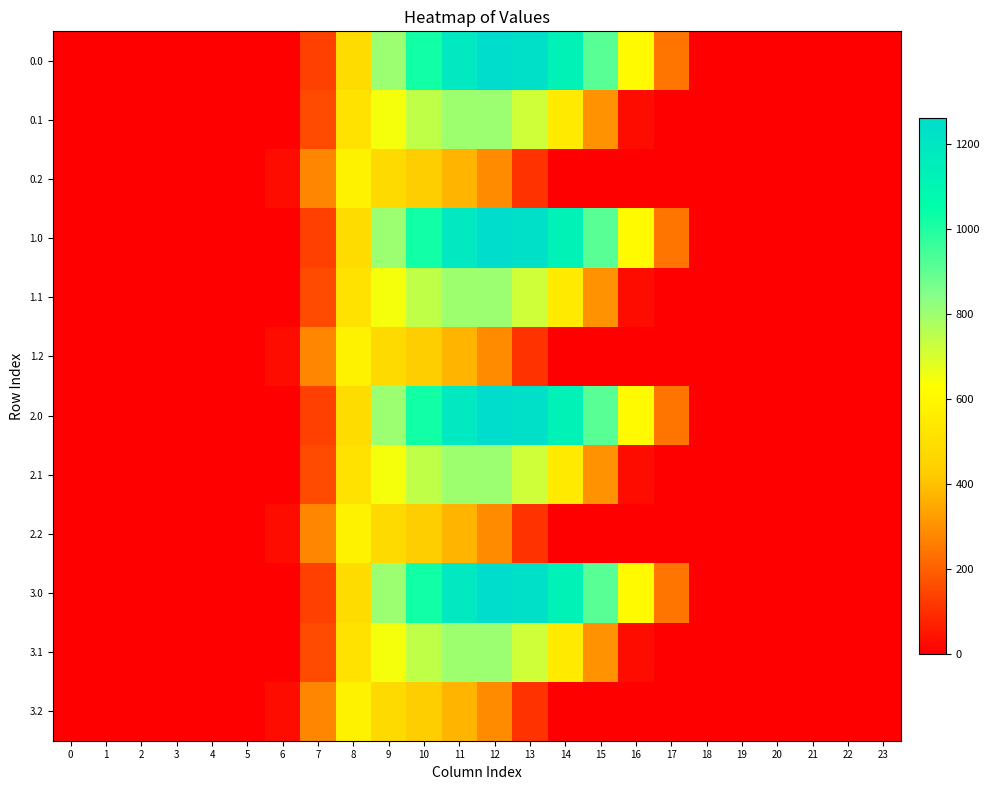

How many series are shown in this chart?

12